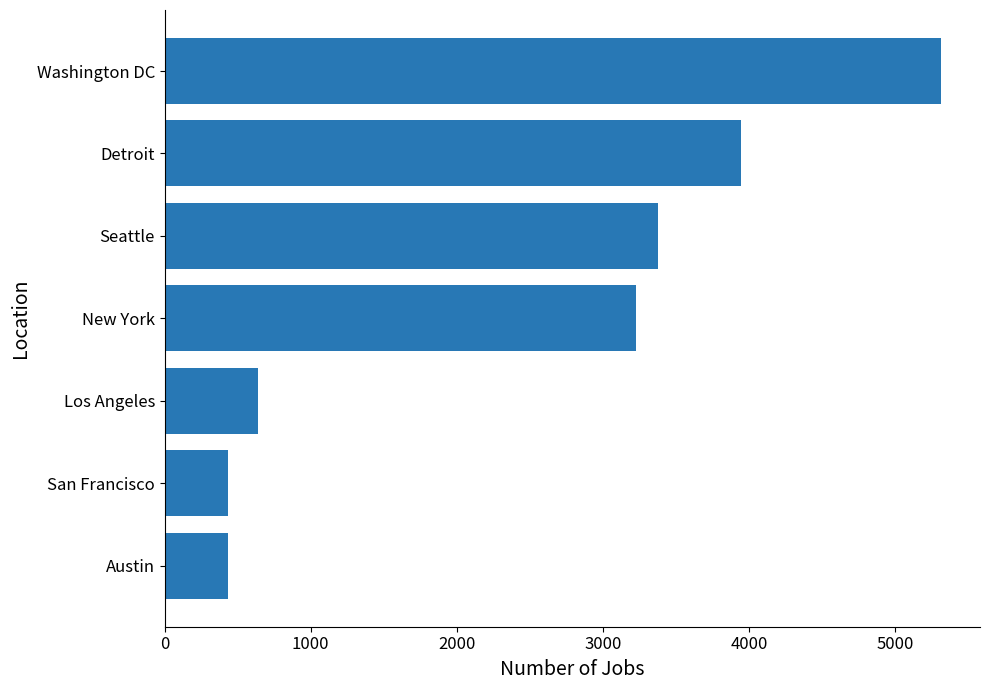

What is the change in value from San Francisco to Los Angeles?

+205